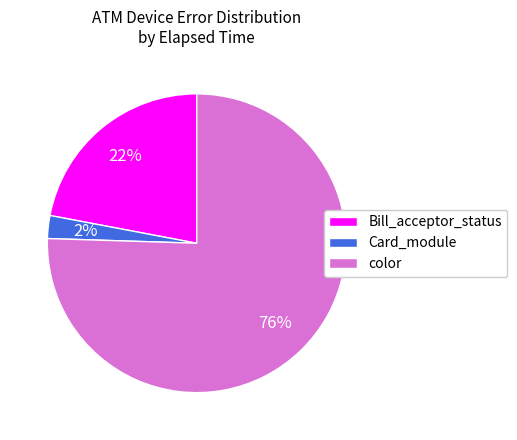

Combined, do Card_module and color account for over 50%?

Yes